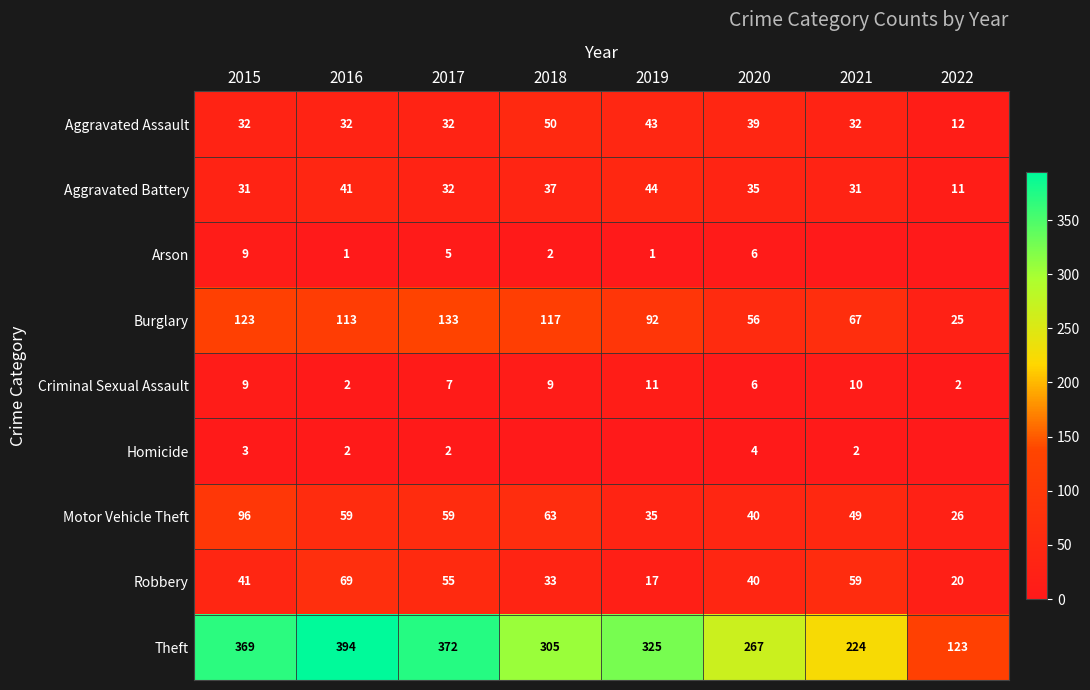

What is the spread (max minus min) of values at 2016?

393